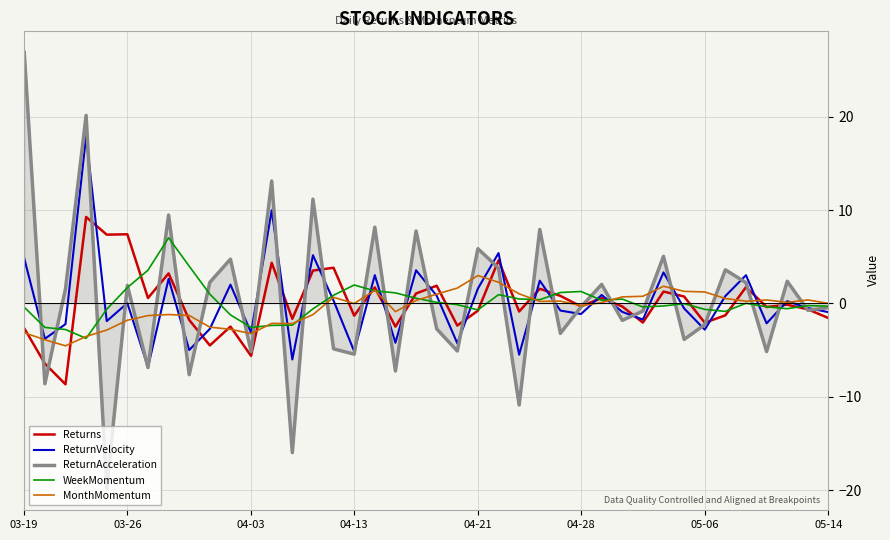

What is the highest value of the WeekMomentum series?

7.0